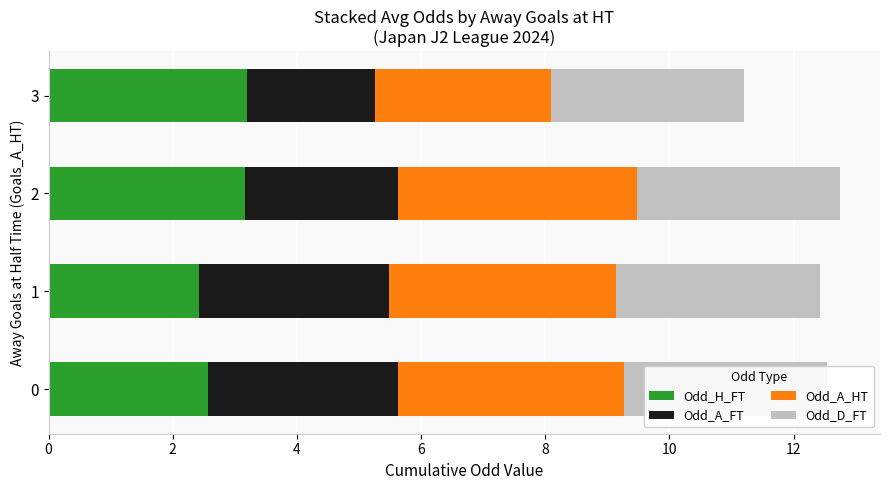

What is the highest value of the Odd_H_FT series?

3.2